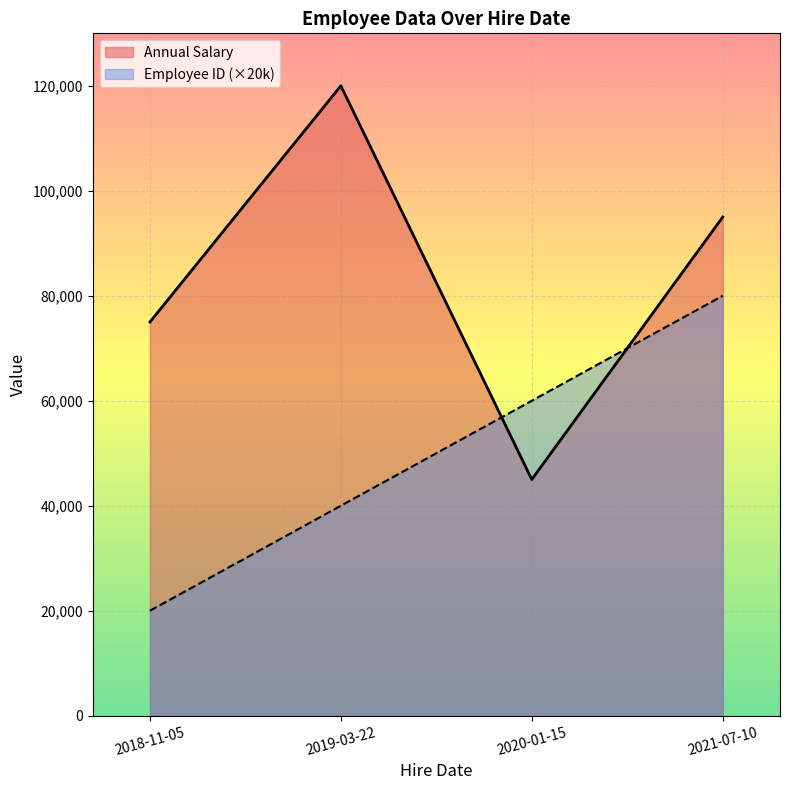

Rank the categories by Employee ID value from highest to lowest.

2021-07-10, 2020-01-15, 2019-03-22, 2018-11-05